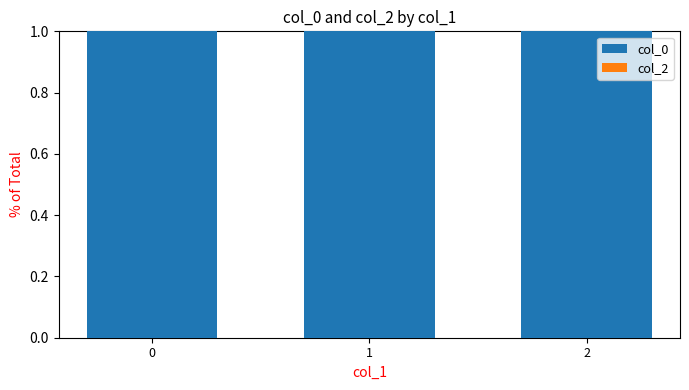

Between 0 and 1, which series saw the biggest shift?

col_0